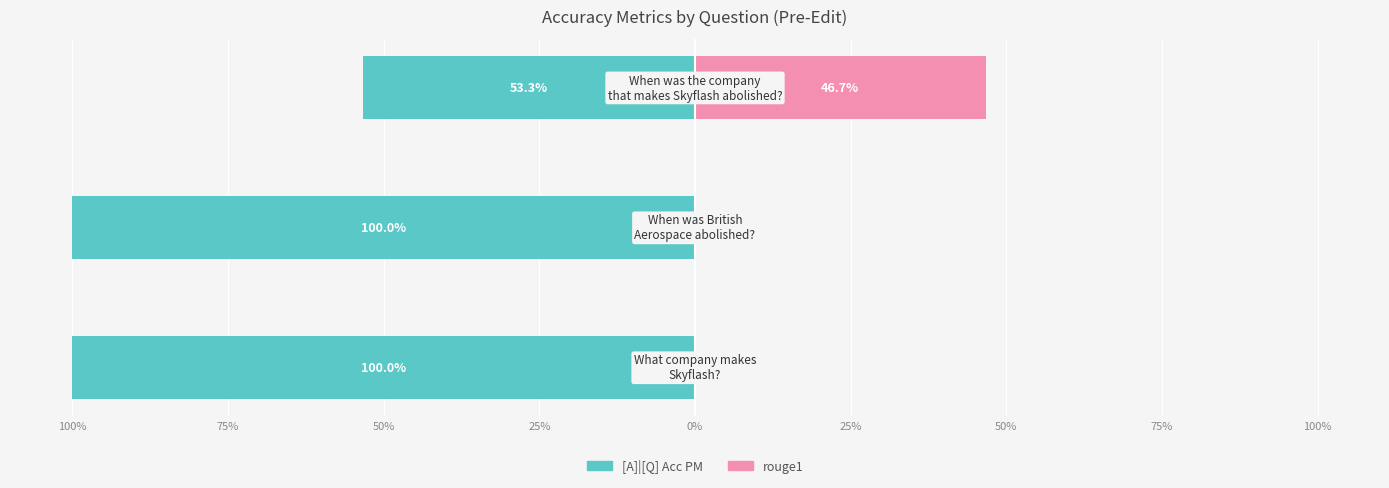

Does the chart contain any negative values?

Yes